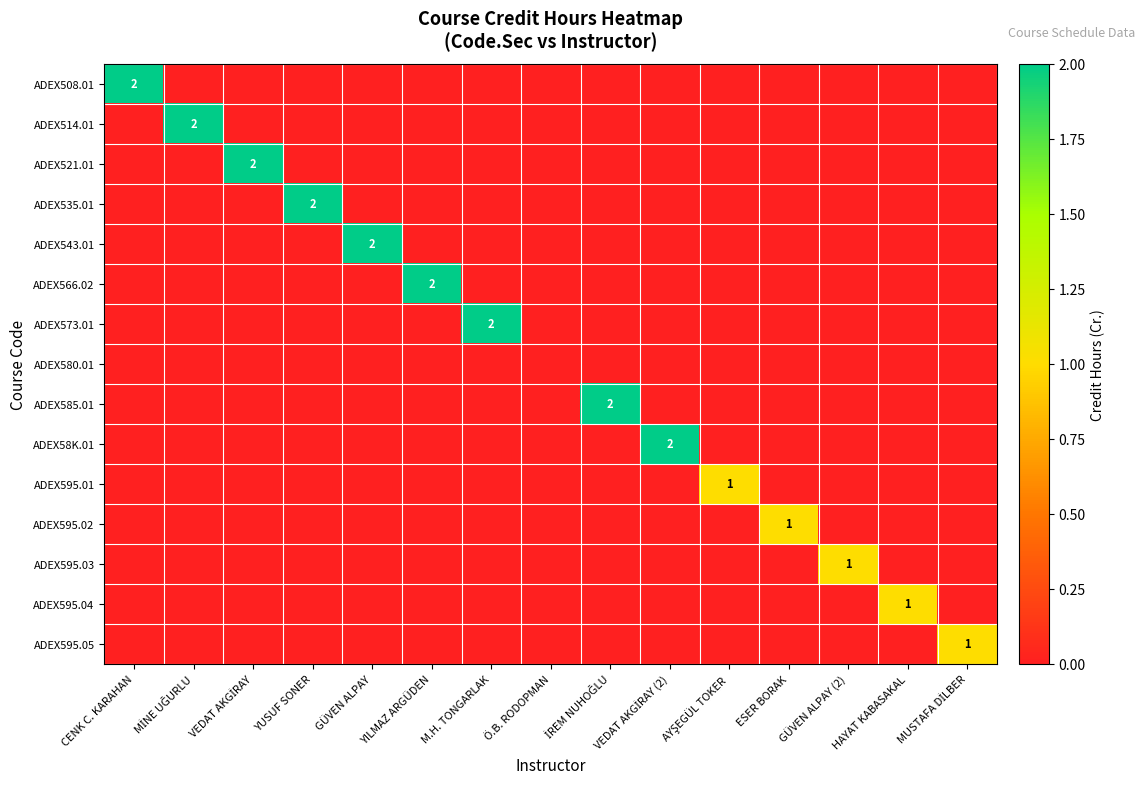

How many data points does each series have?

15